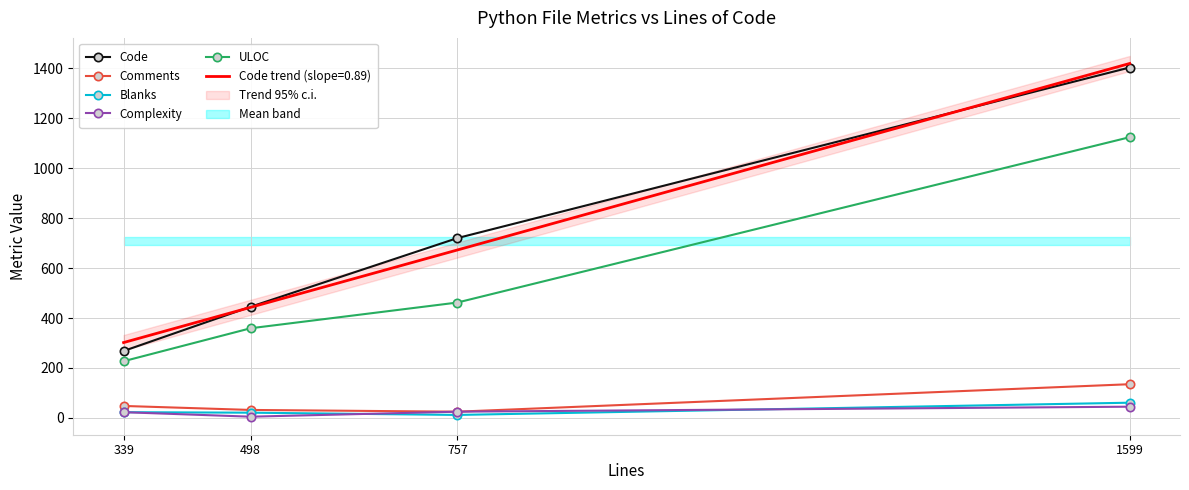

True or false: Complexity and ULOC intersect in this chart.

False